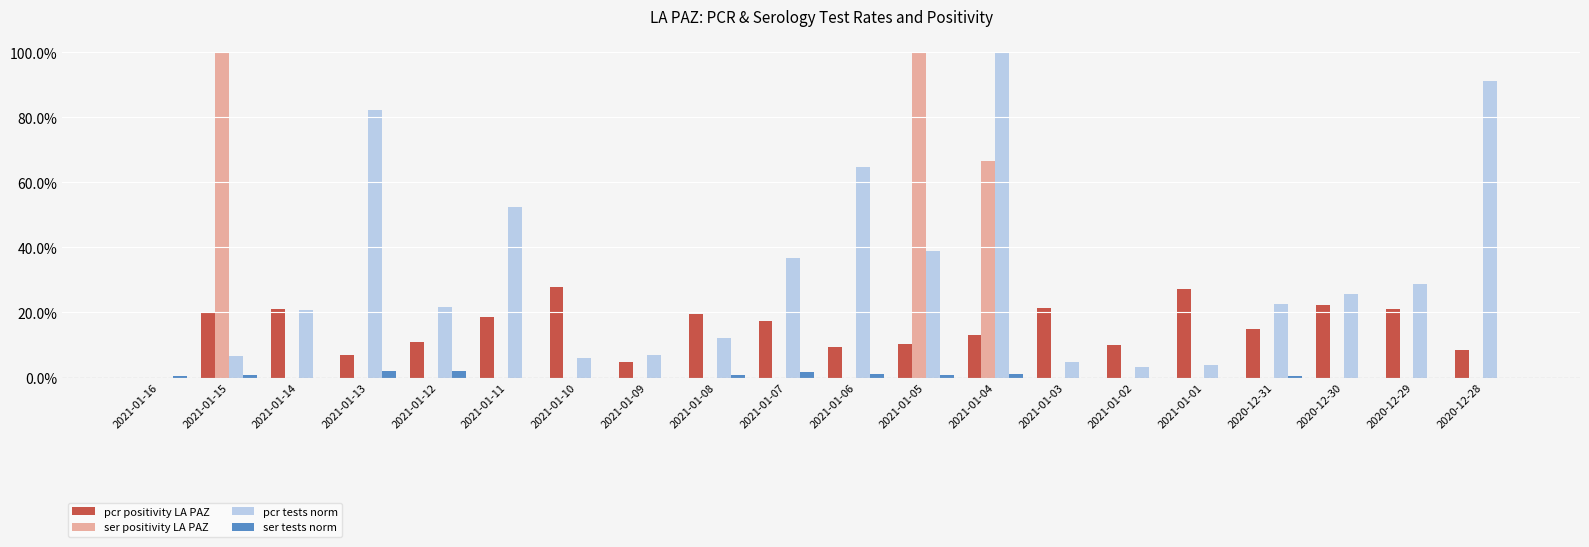

What are all the series names shown in the legend?

pcr positivity LA PAZ, ser positivity LA PAZ, pcr tests norm, ser tests norm